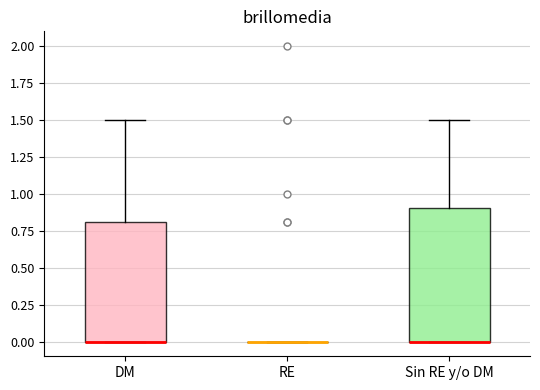

Comparing the boxes themselves (not the whiskers), which one is the tallest?

Sin RE y/o DM